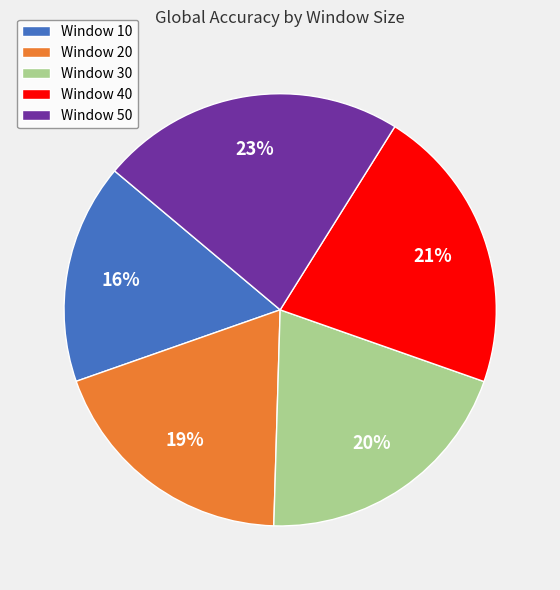

Which category has the biggest portion of the pie?

Window 50